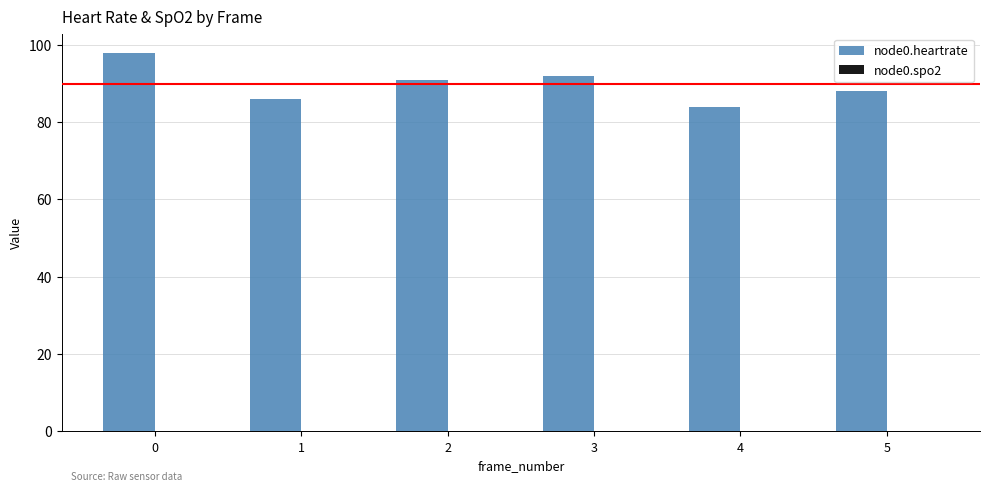

How many bars are there in total?

6